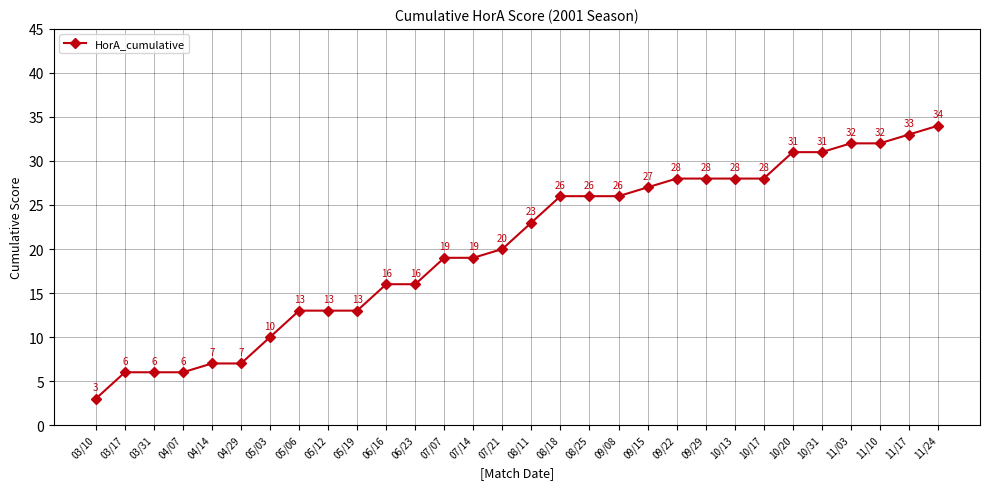

What is the greatest value displayed?

34